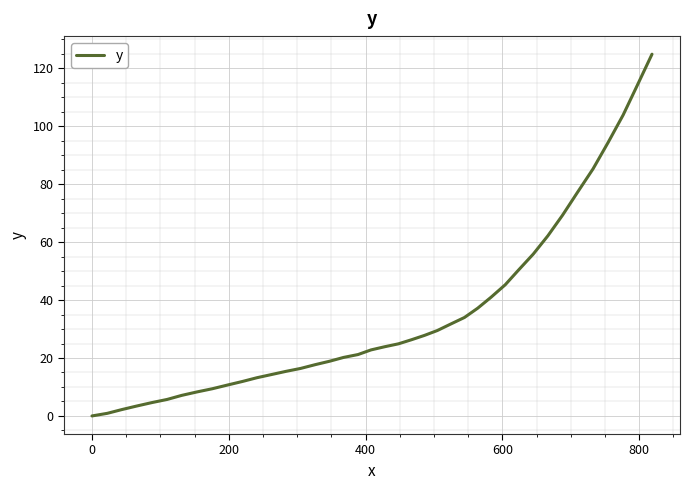

What is the difference between the maximum and minimum values?

124.9